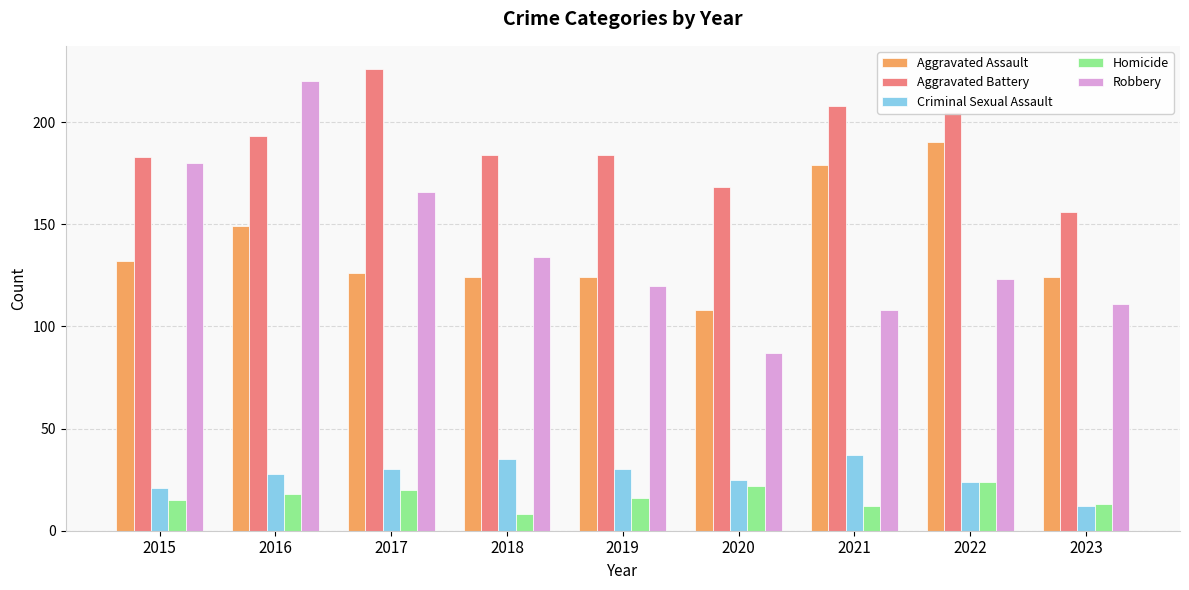

What is the highest value of the Aggravated Battery series?

226